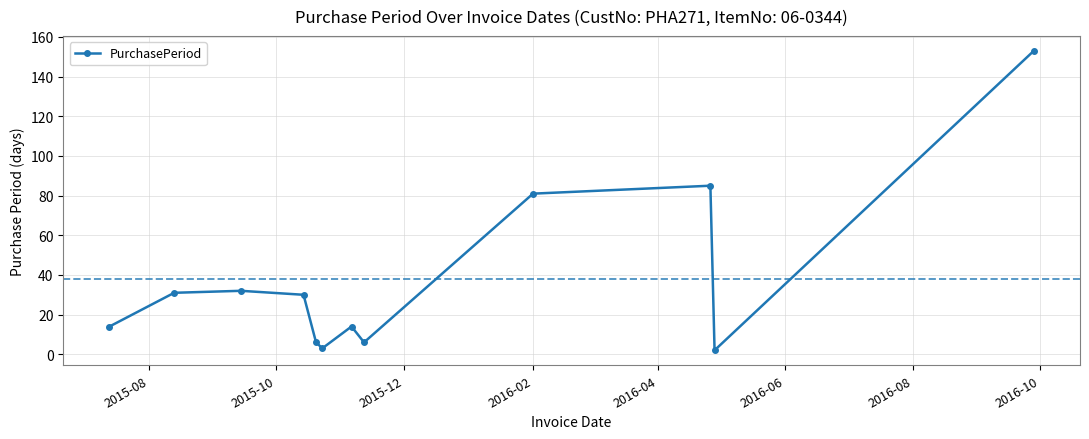

How many distinct data groups are displayed?

1